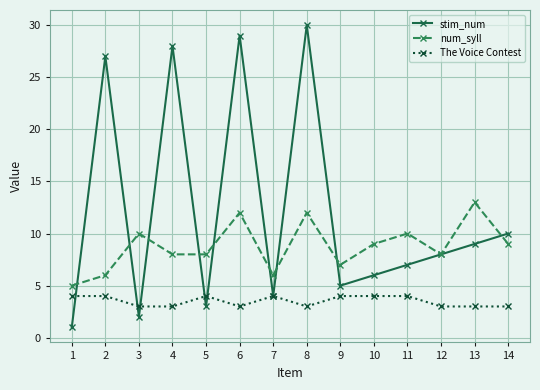

Which series has the largest range (max minus min)?

stim_num